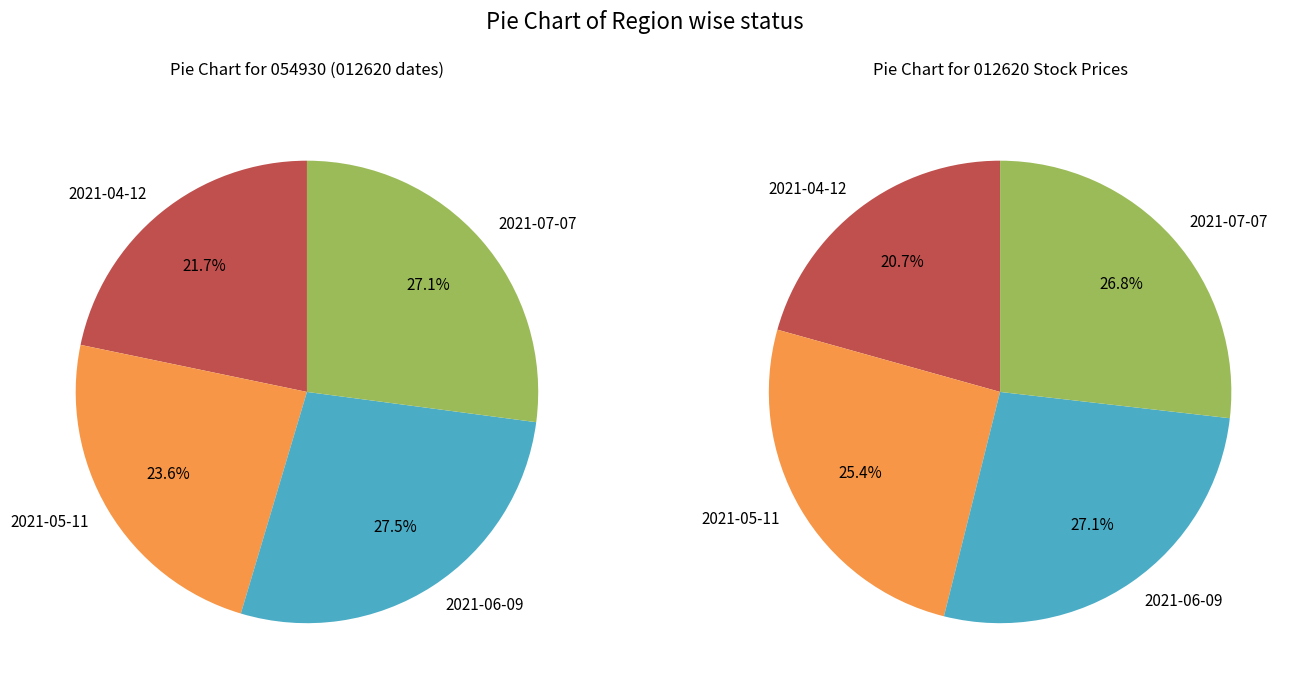

To the nearest percent, what is the average slice percentage?

25%